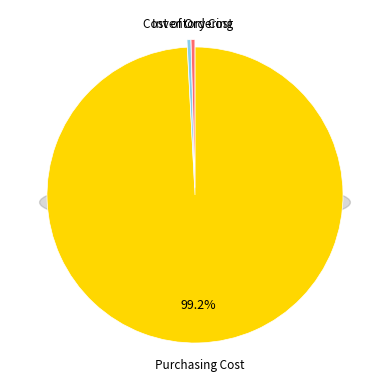

Is it true that Inventory Cost is 1% of the pie?

False